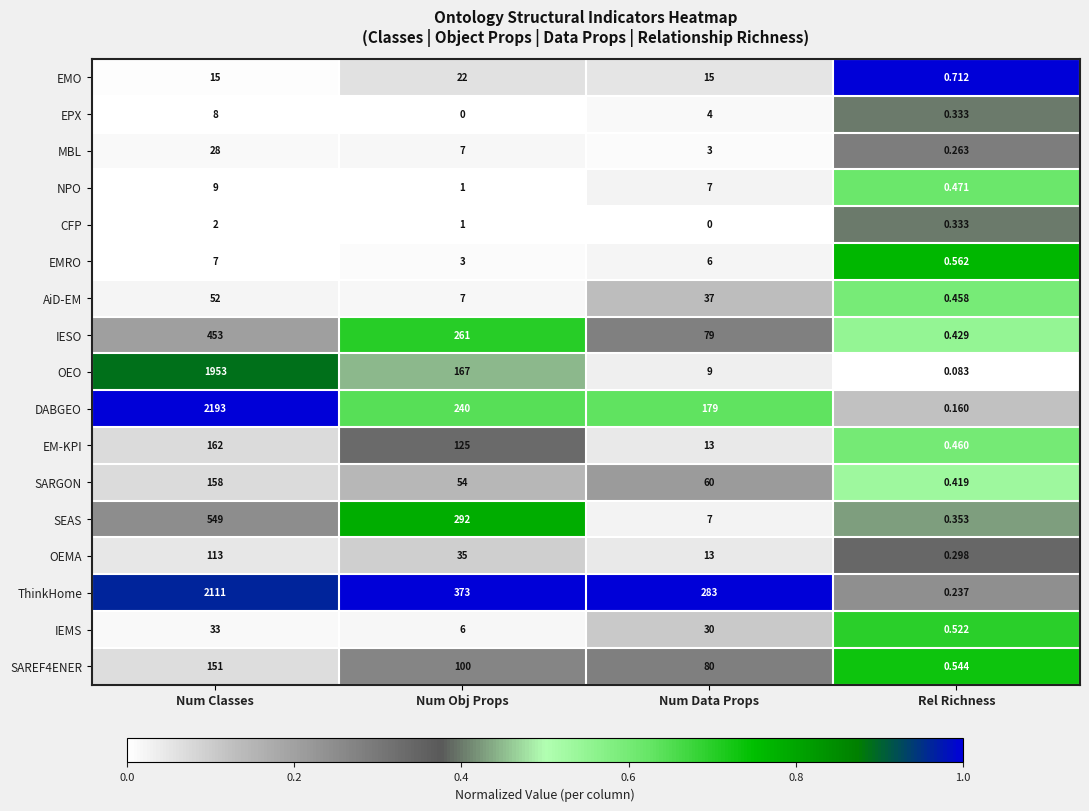

At which label does OEO first exceed 167?

Num Classes